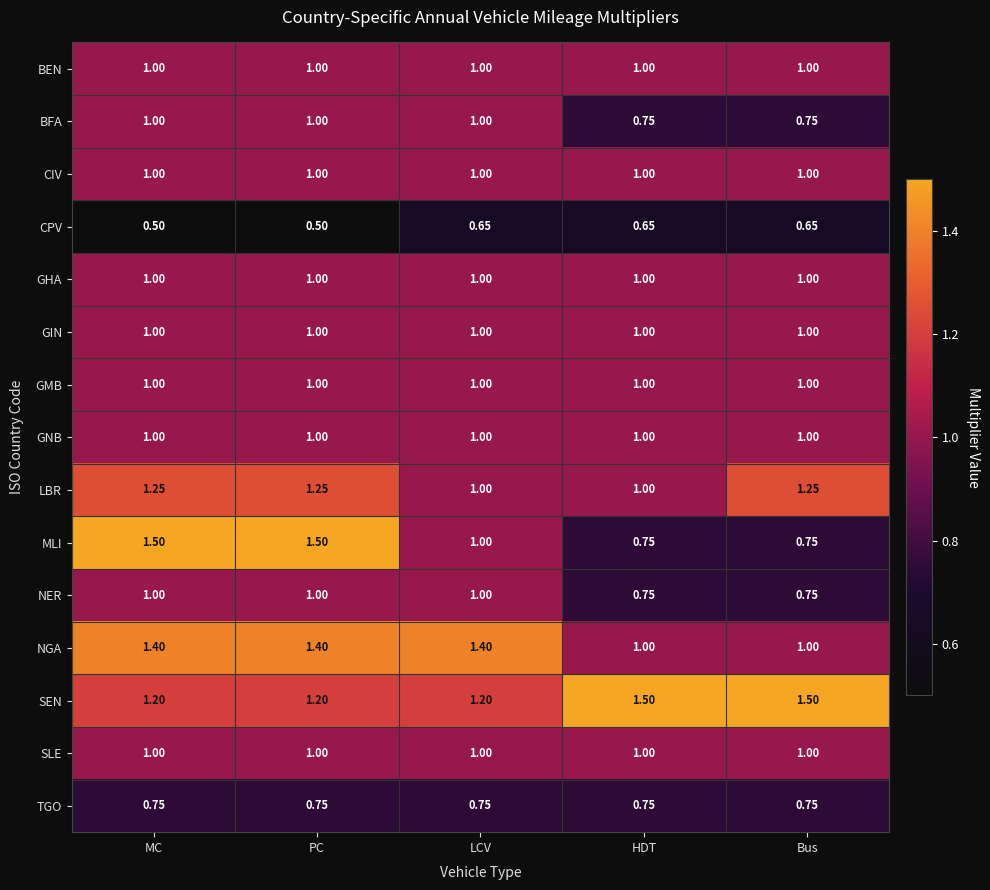

Which series has the widest spread of values?

MLI